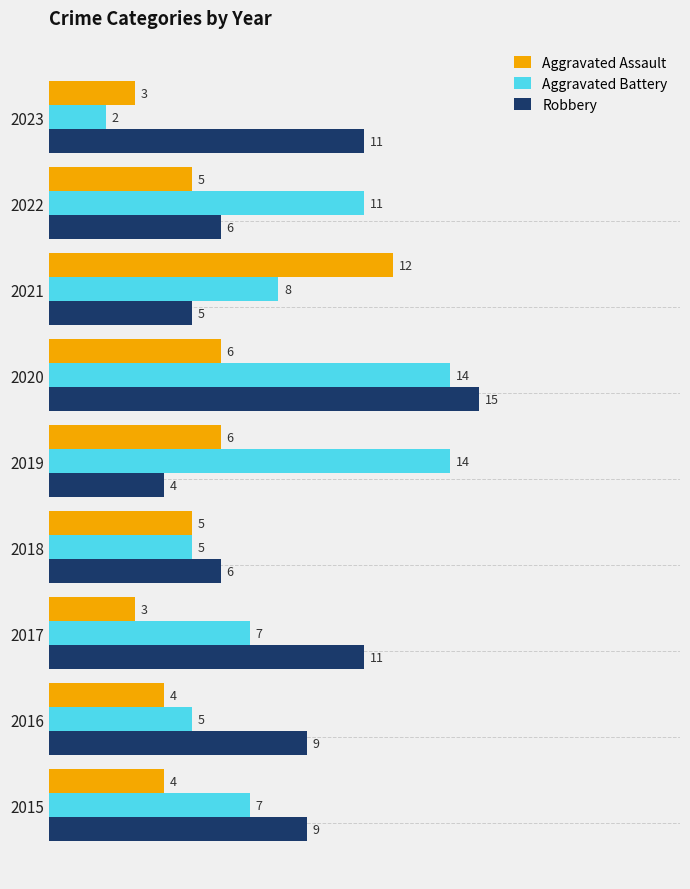

What is the approximate value of Aggravated Battery at 2018, to the nearest 5?

5